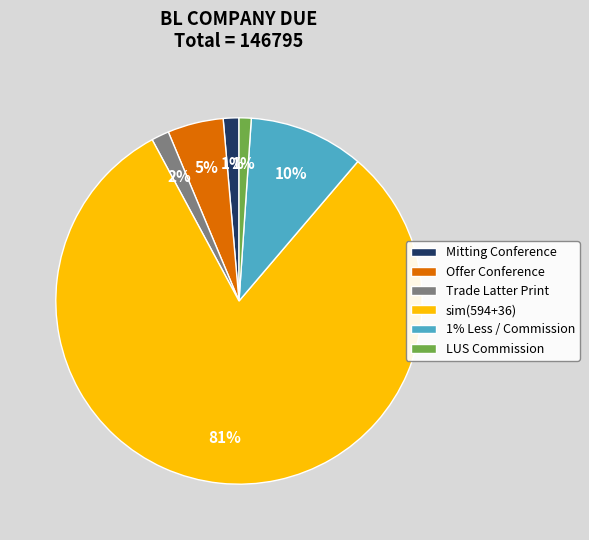

Combined, do Mitting Conference and sim(594+36) account for over 50%?

Yes